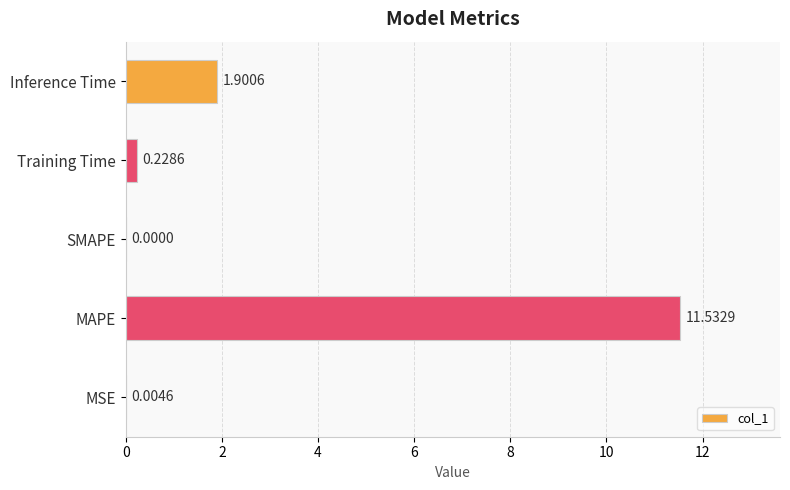

How many positive values are there?

4